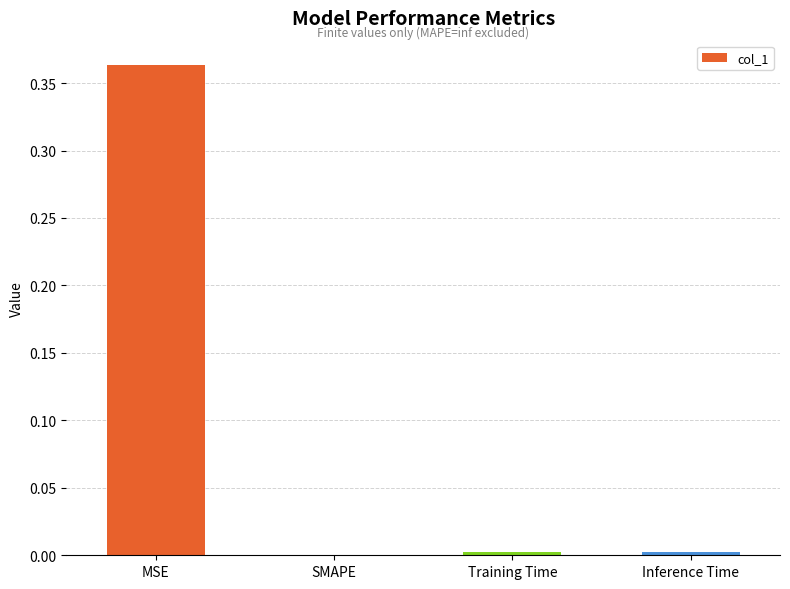

The chart shows a value of 0.0 at Inference Time. True or false?

True